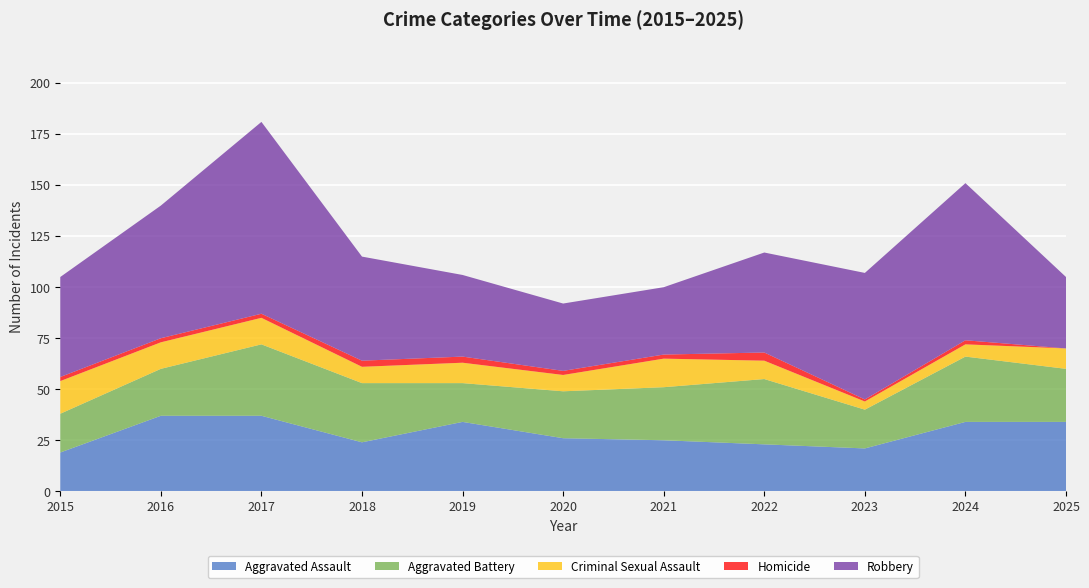

Reading left to right, what are all the values shown in this chart?

Aggravated Assault: 2015=19	2016=37	2017=37	2018=24	2019=34	2020=26	2021=25	2022=23	2023=21	2024=34	2025=34
Aggravated Battery: 2015=19	2016=23	2017=35	2018=29	2019=19	2020=23	2021=26	2022=32	2023=19	2024=32	2025=26
Criminal Sexual Assault: 2015=16	2016=13	2017=13	2018=8	2019=10	2020=8	2021=14	2022=9	2023=4	2024=6	2025=10
Homicide: 2015=2	2016=2	2017=2	2018=3	2019=3	2020=2	2021=2	2022=4	2023=1	2024=2	2025=0
Robbery: 2015=49	2016=65	2017=94	2018=51	2019=40	2020=33	2021=33	2022=49	2023=62	2024=77	2025=35